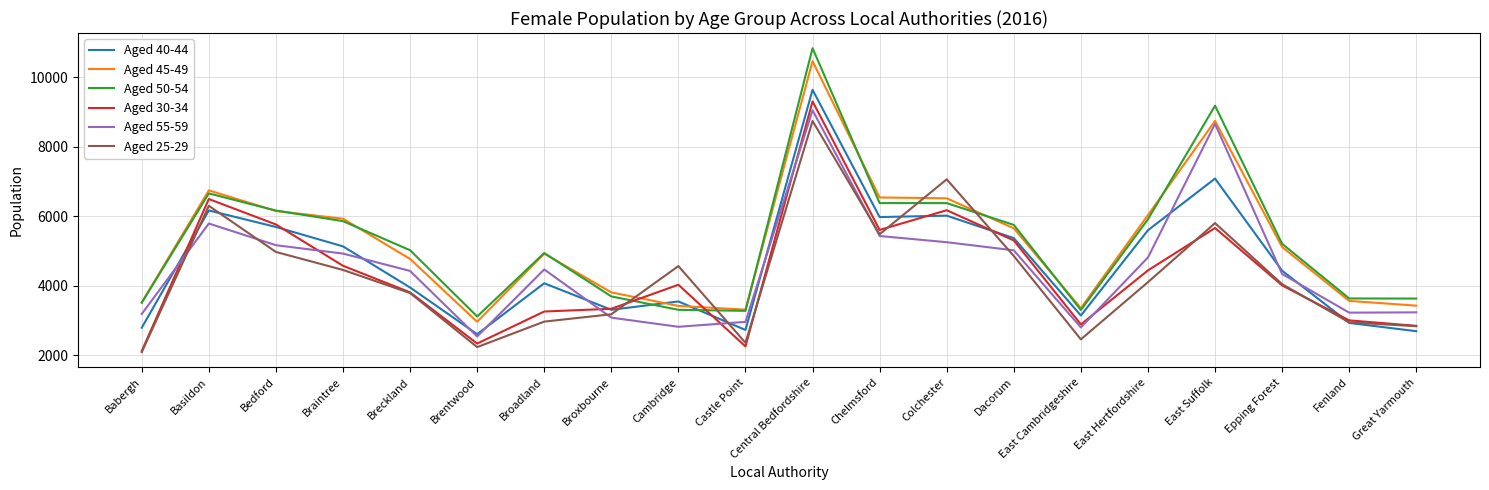

Which label corresponds to the smallest value in the chart?

Babergh